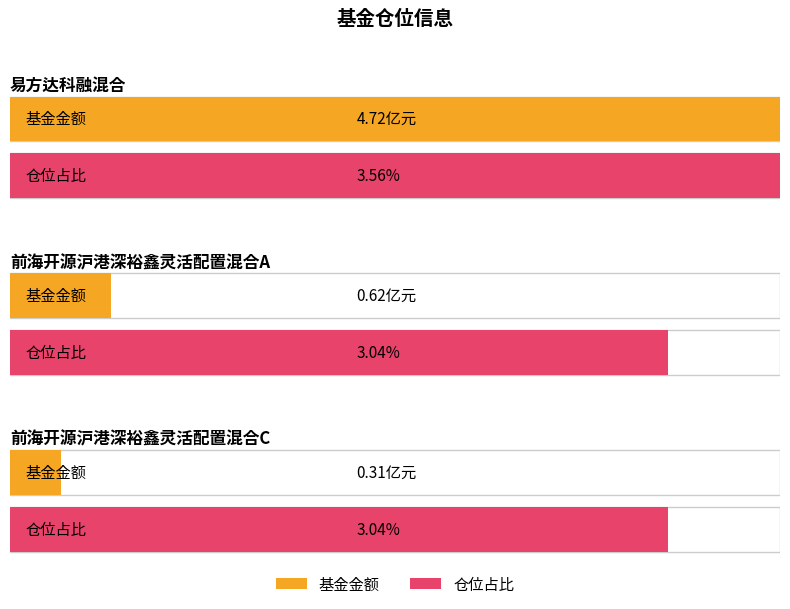

How many bars are there in each group?

2